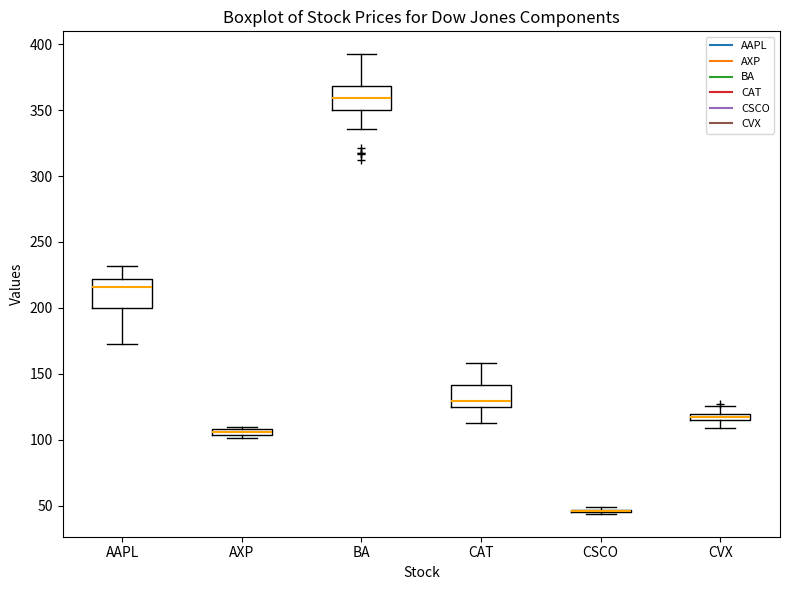

Where is the lower edge of the box for AXP on the y-axis? The values are not printed on the chart, so give them approximately, as read against the axis.

105